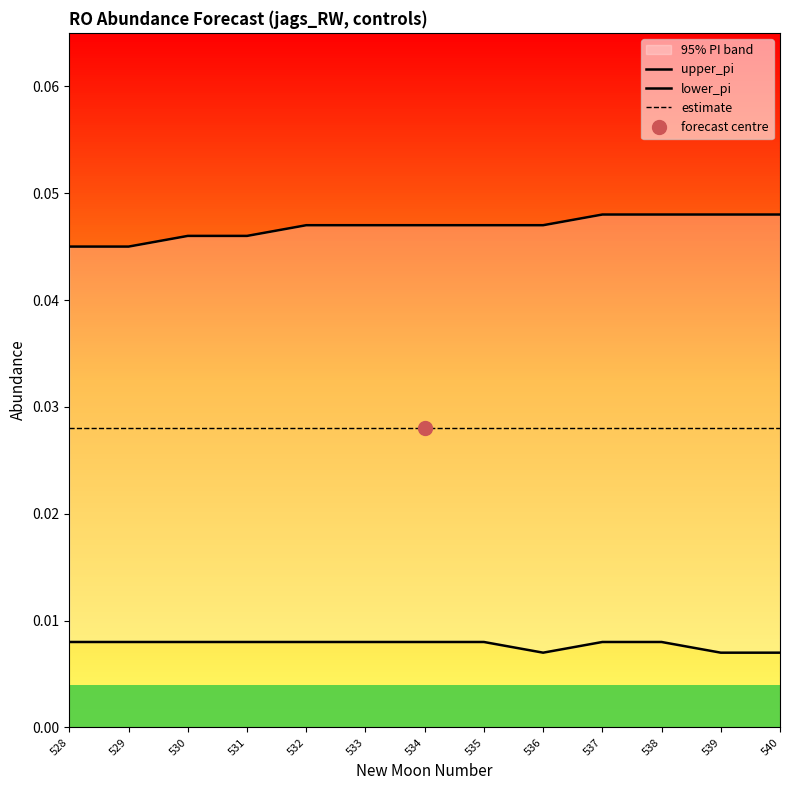

How many categories are shown in the chart?

13